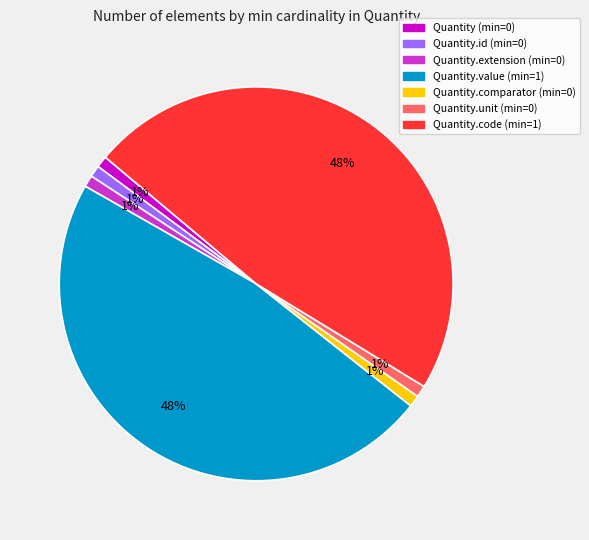

To the nearest percent, what is the average slice percentage?

14%